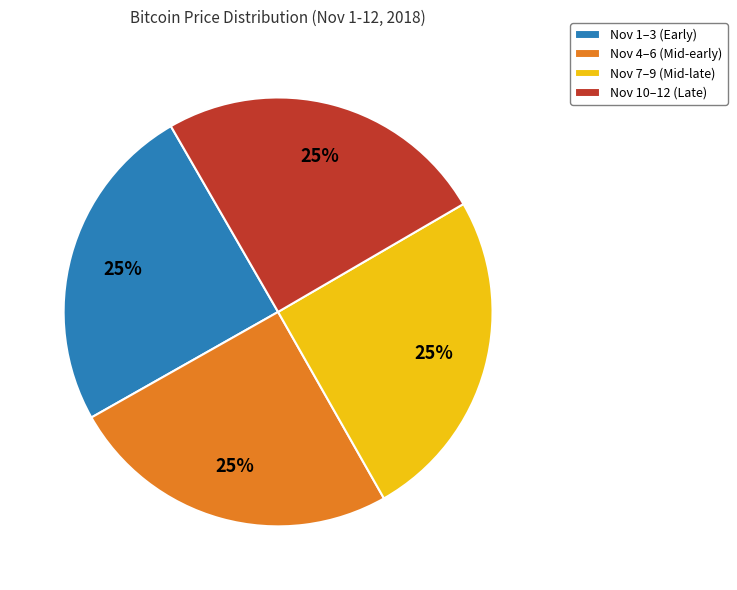

How many segments does this pie chart have?

4